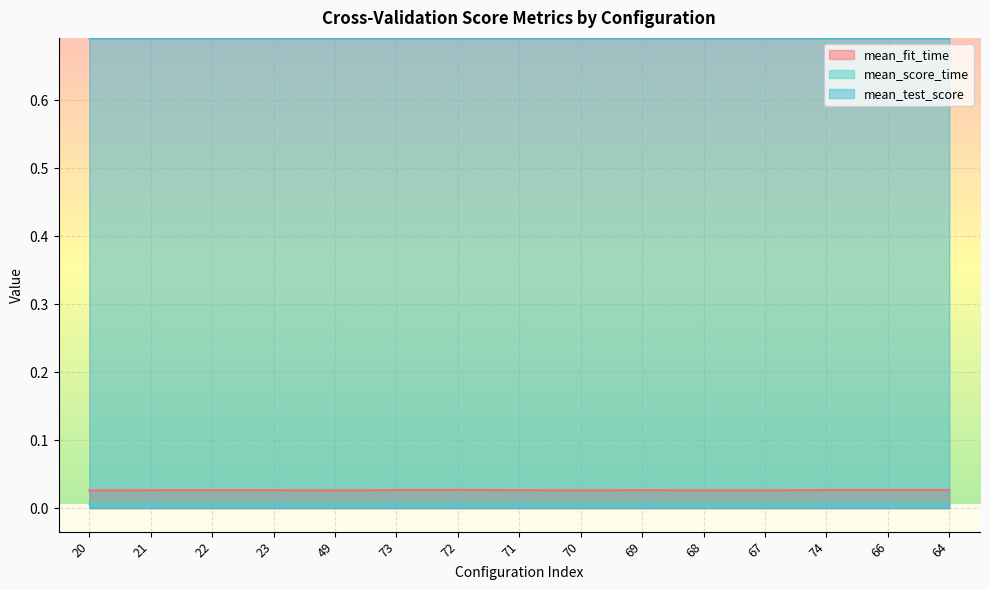

At which label does mean_score_time reach its minimum?

68